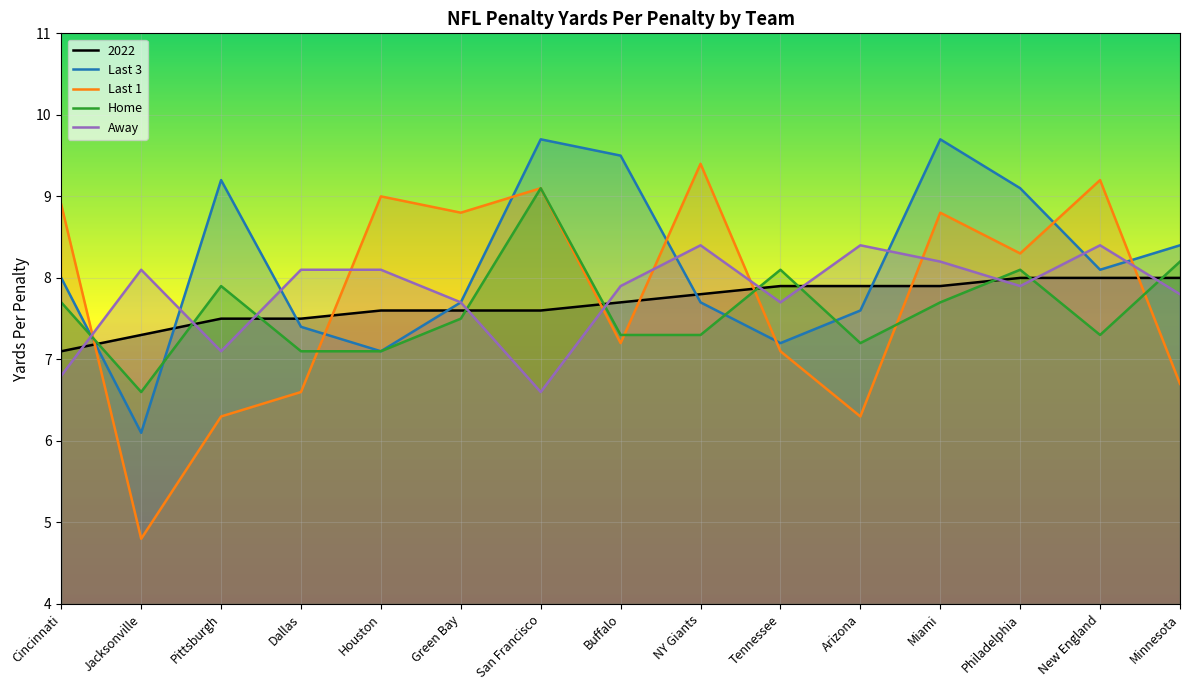

What position from the left is Minnesota?

15